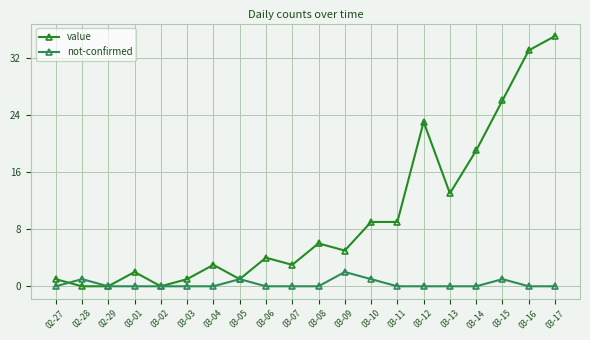

Is it true that value equals 23 at 03-13?

False